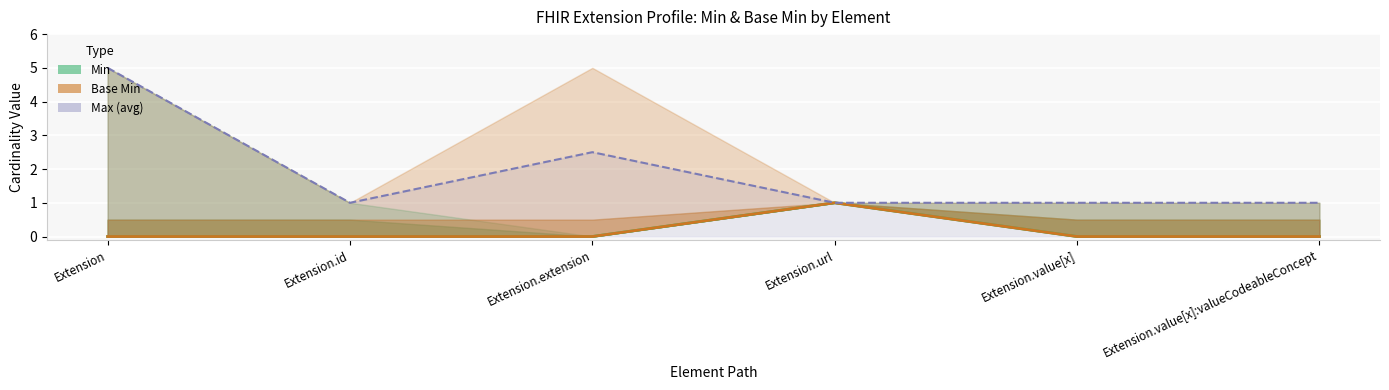

What is the total value across all series at Extension.url?

3.0